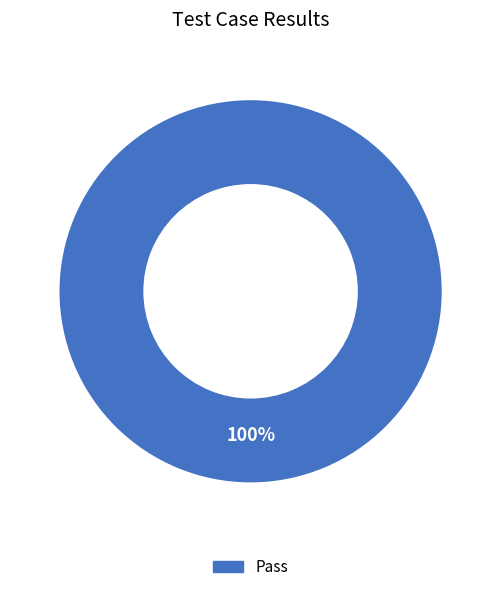

Count the number of slices in the pie.

1